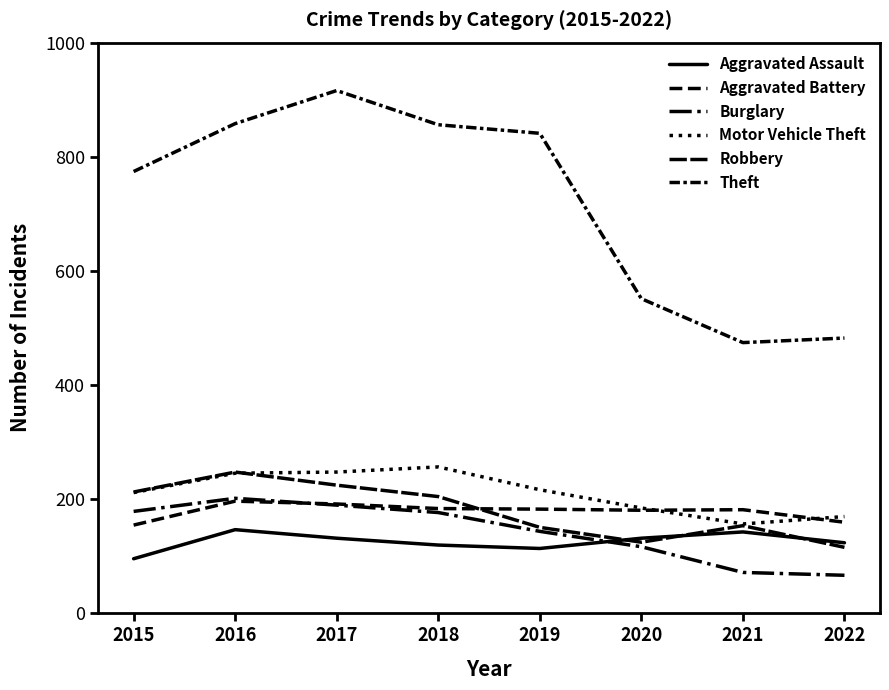

Where do Robbery and Motor Vehicle Theft first cross each other?

2016 and 2017